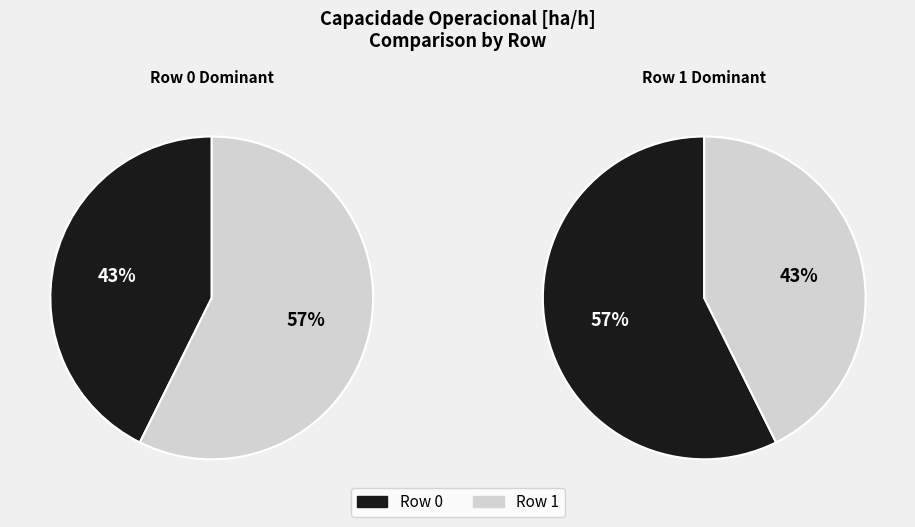

Which slice represents more than half of the pie?

Row 1